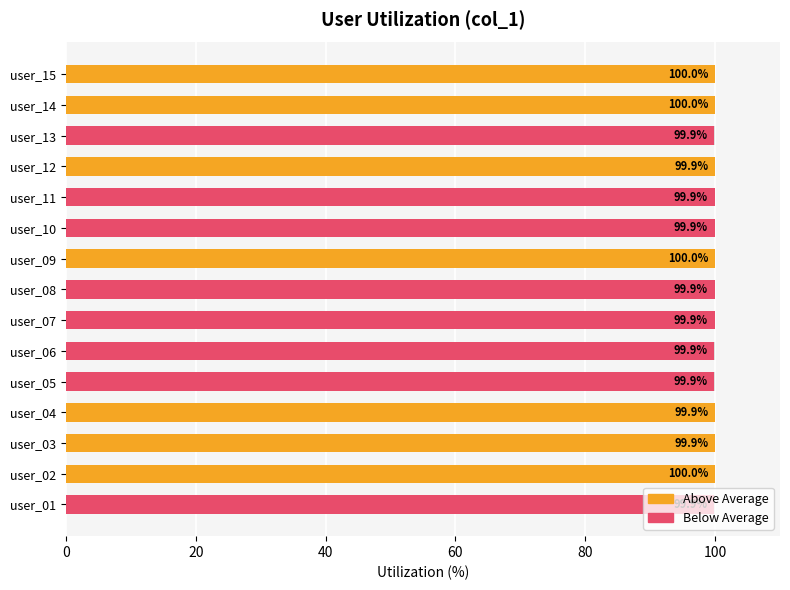

What is the sum of all values?

1499.0